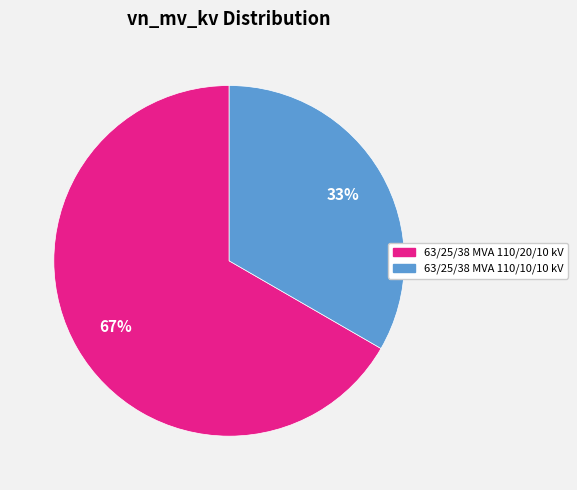

Which category accounts for the majority?

63/25/38 MVA 110/20/10 kV